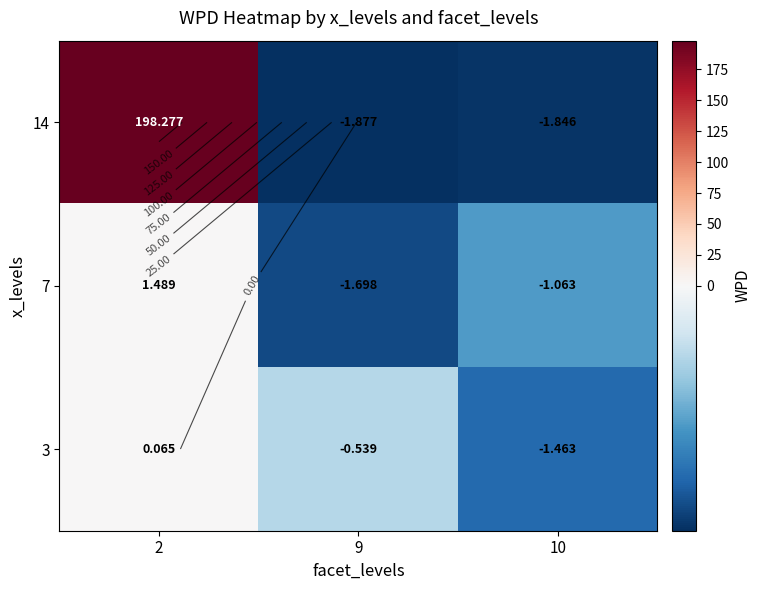

At how many categories does at least one series exceed 117?

1